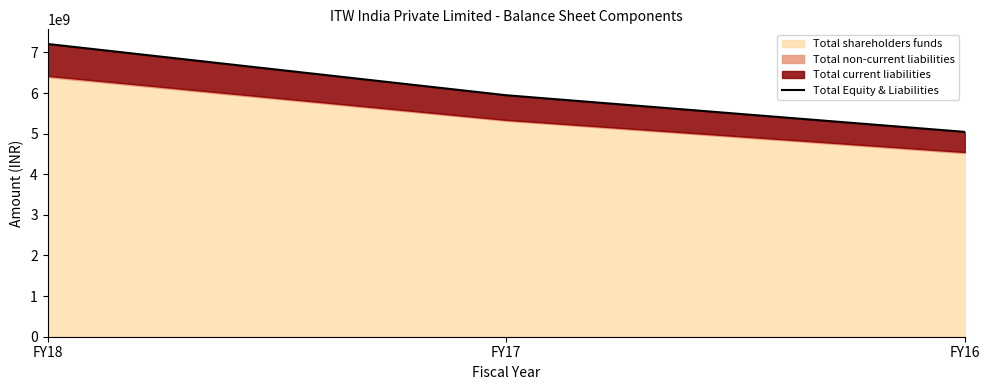

How many values are between 5042855000 and 7207031000?

3